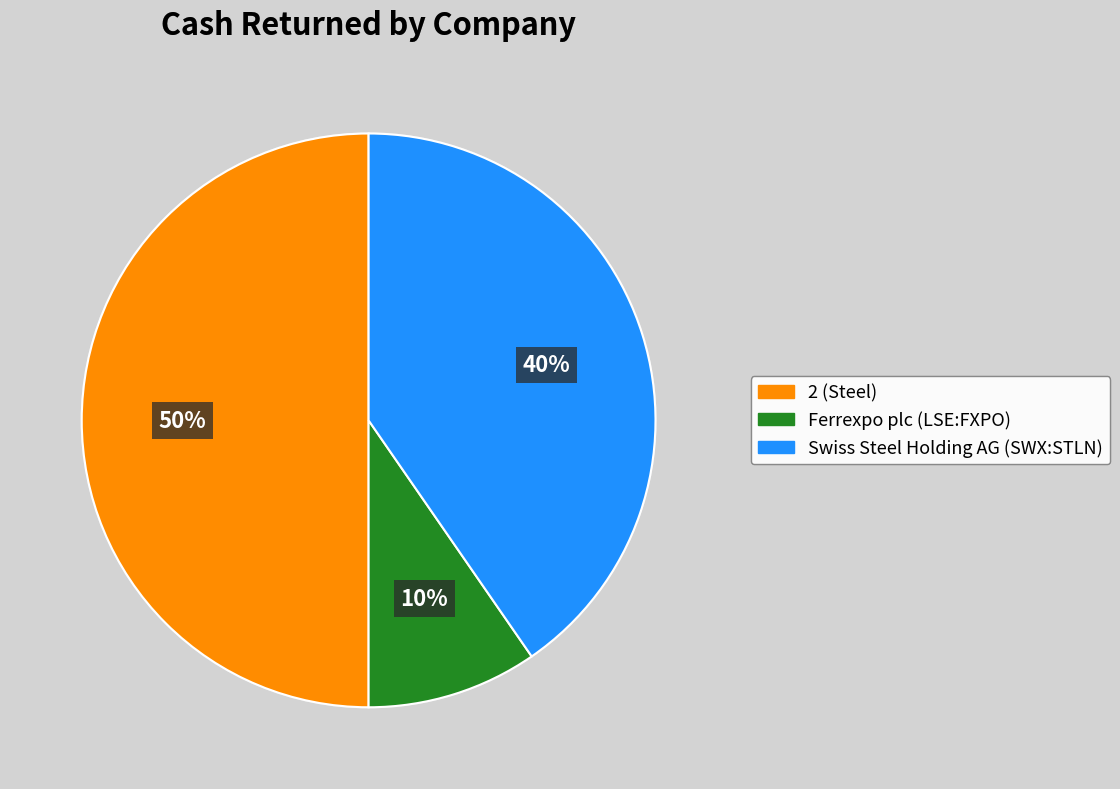

What percentage is the 2 (Steel) slice, to the nearest percent?

50%